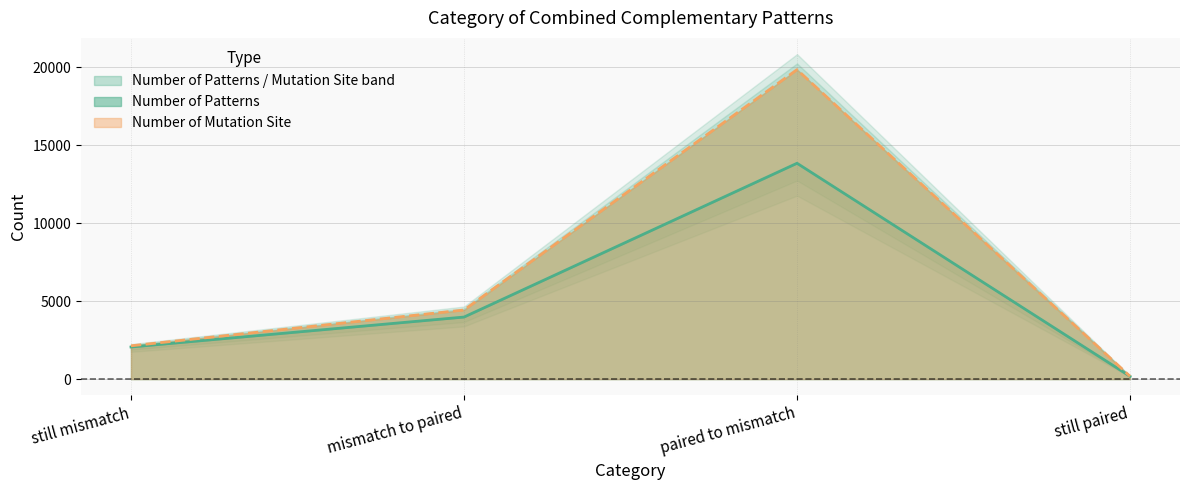

What are all the series names shown in the legend?

Number of Patterns, Number of Mutation Site